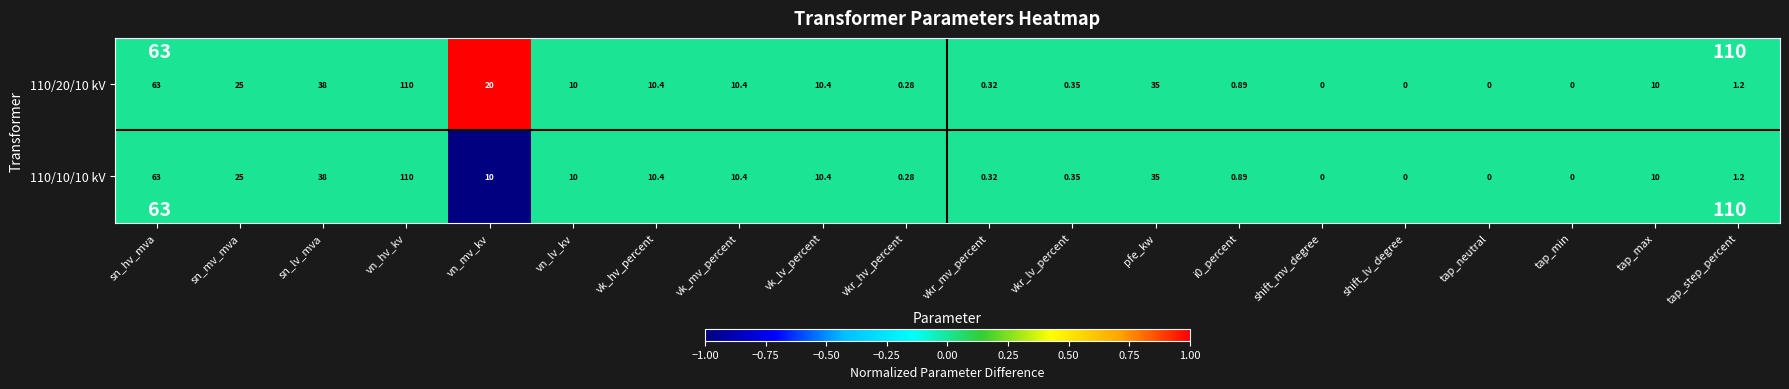

Which category has the highest value in the 110/20/10 kV series?

vn_hv_kv